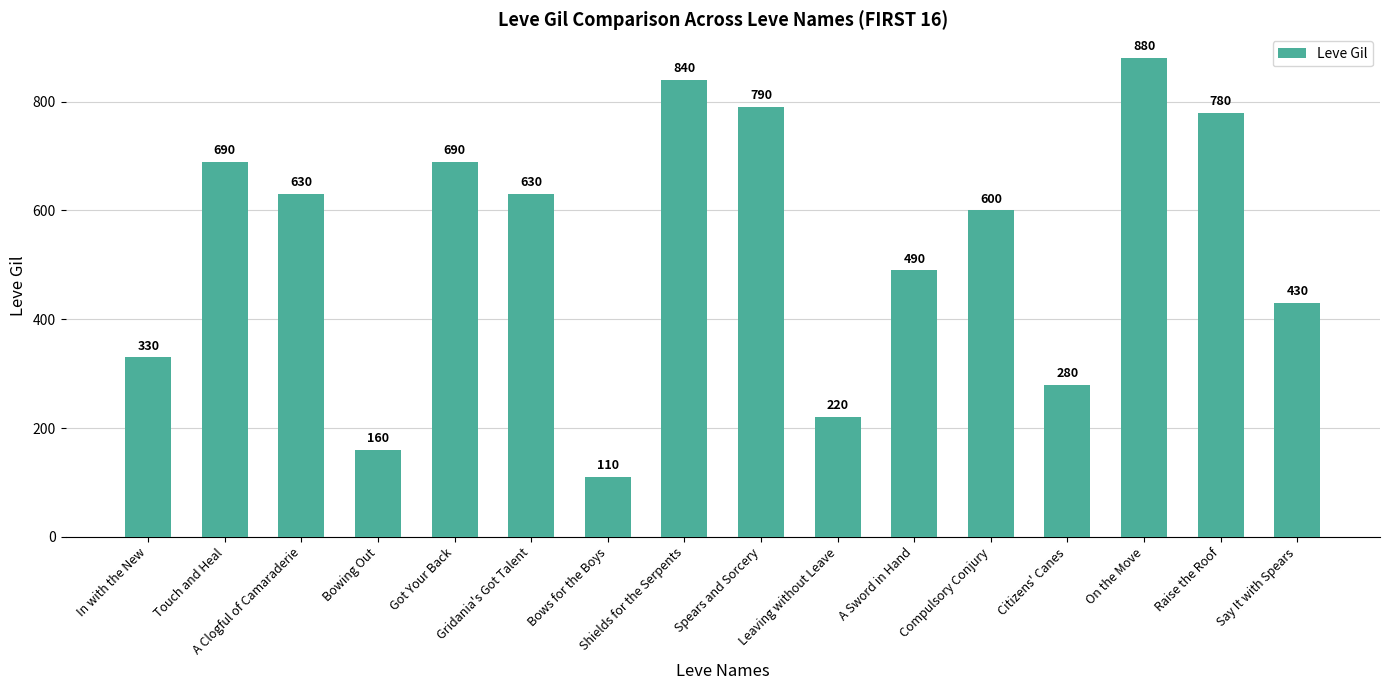

Where does the data first go above 630?

Touch and Heal